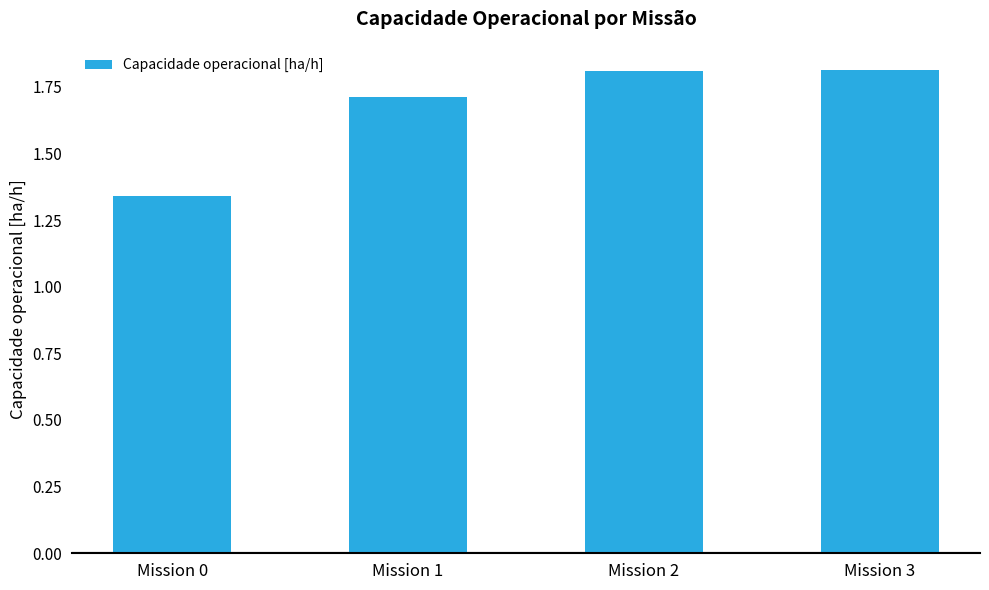

Does the chart contain any negative values?

No